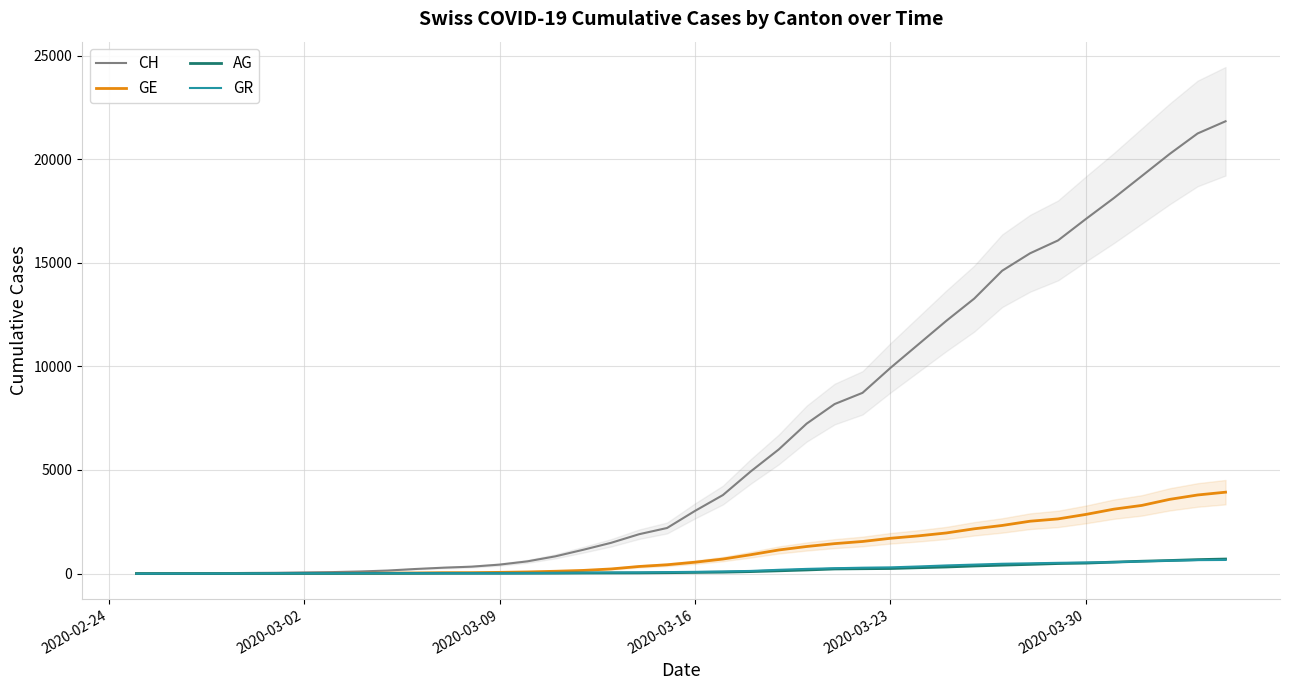

Which series has the largest range (max minus min)?

CH